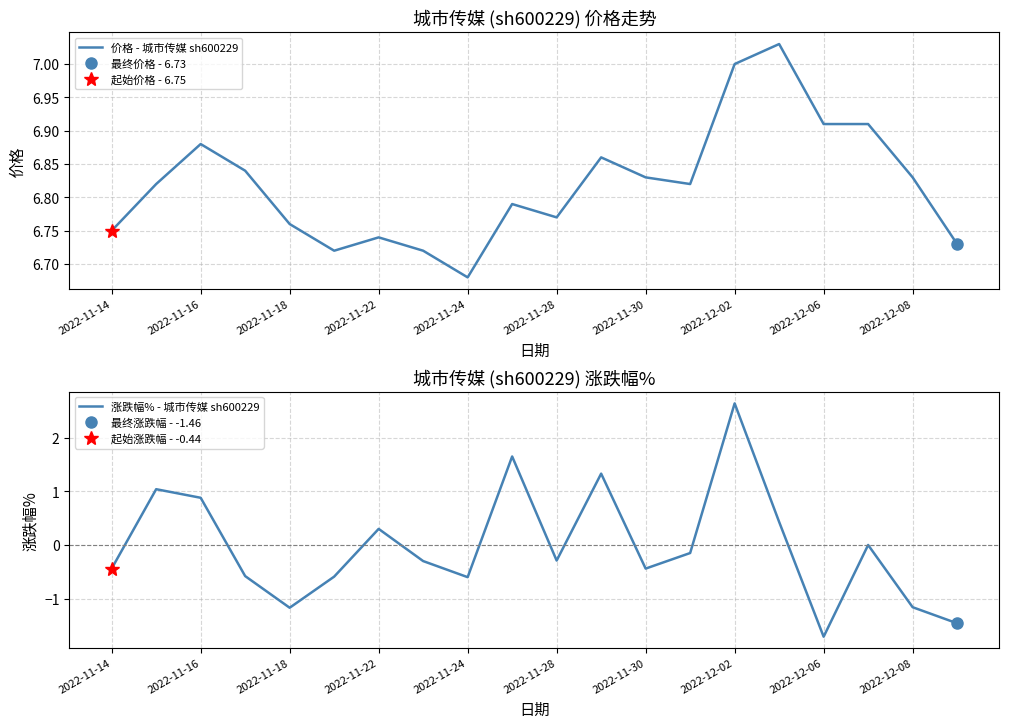

What is the smallest value displayed?

-1.7